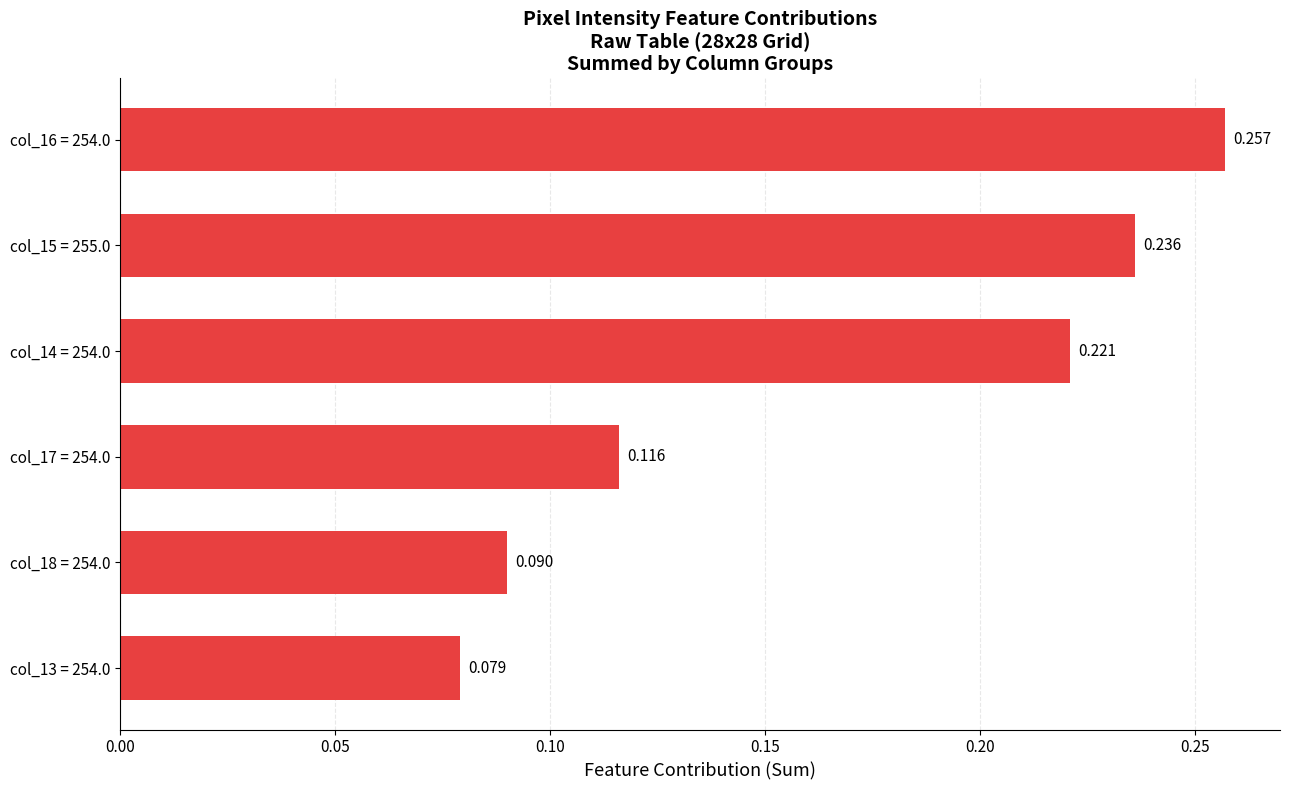

How many data points does each series have?

6